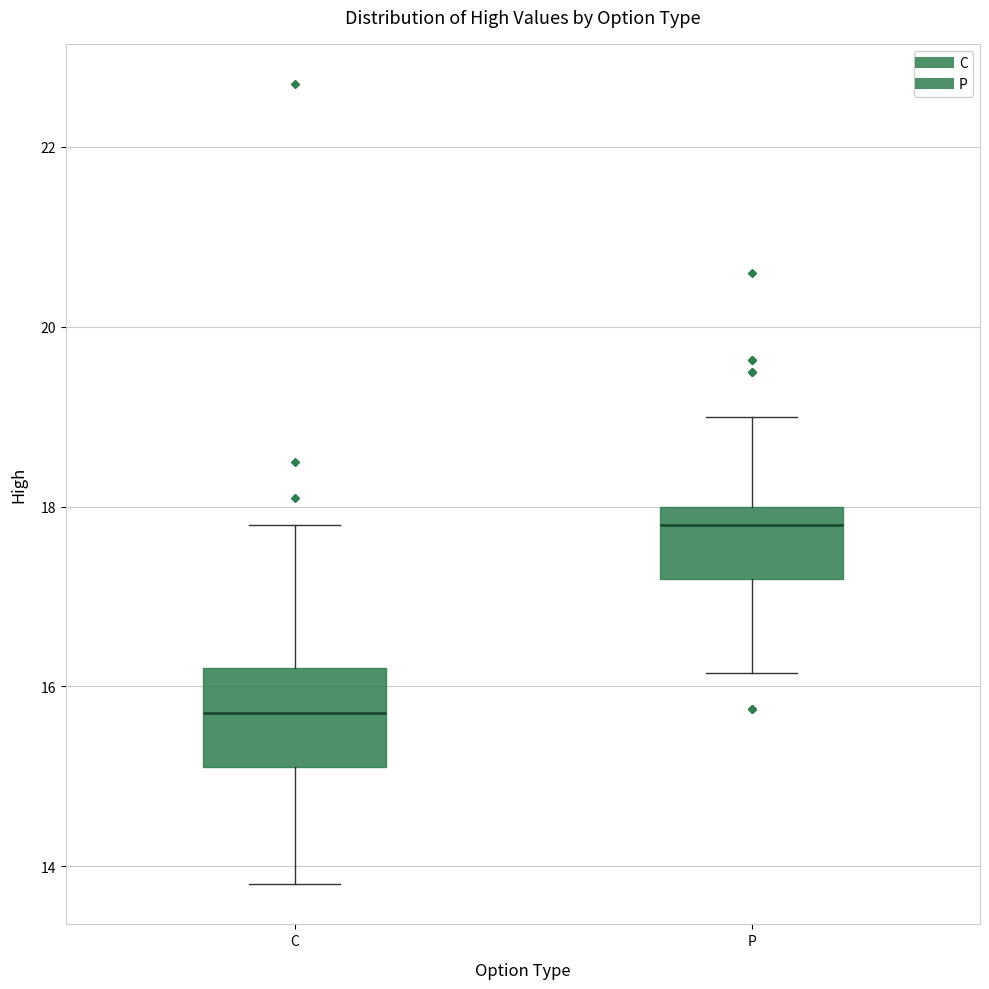

Reading left to right, transcribe this box plot: for each box, give where its median line is, the range the box spans, and where its two whiskers end, as read against the y-axis. The values are not printed on the chart, so give them approximately, as read against the axis.

C: median 15.8, box 15.2 to 16.2, whiskers 13.8 to 17.8
P: median 17.8, box 17.2 to 18.0, whiskers 16.2 to 19.0